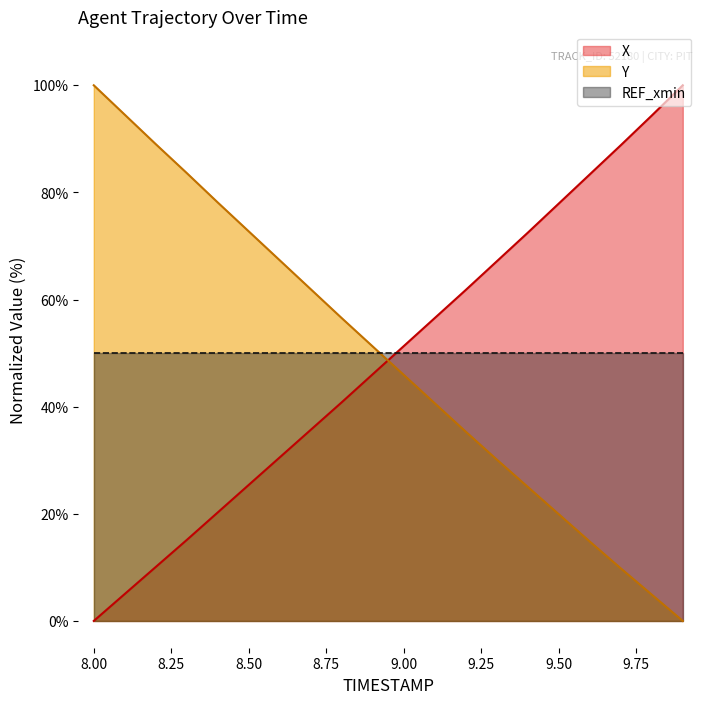

How many lines are shown in the chart?

3